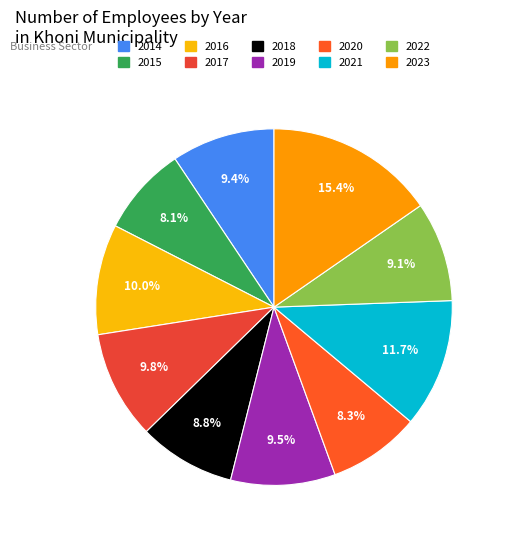

The 2022 slice represents 9% of the pie. True or false?

True